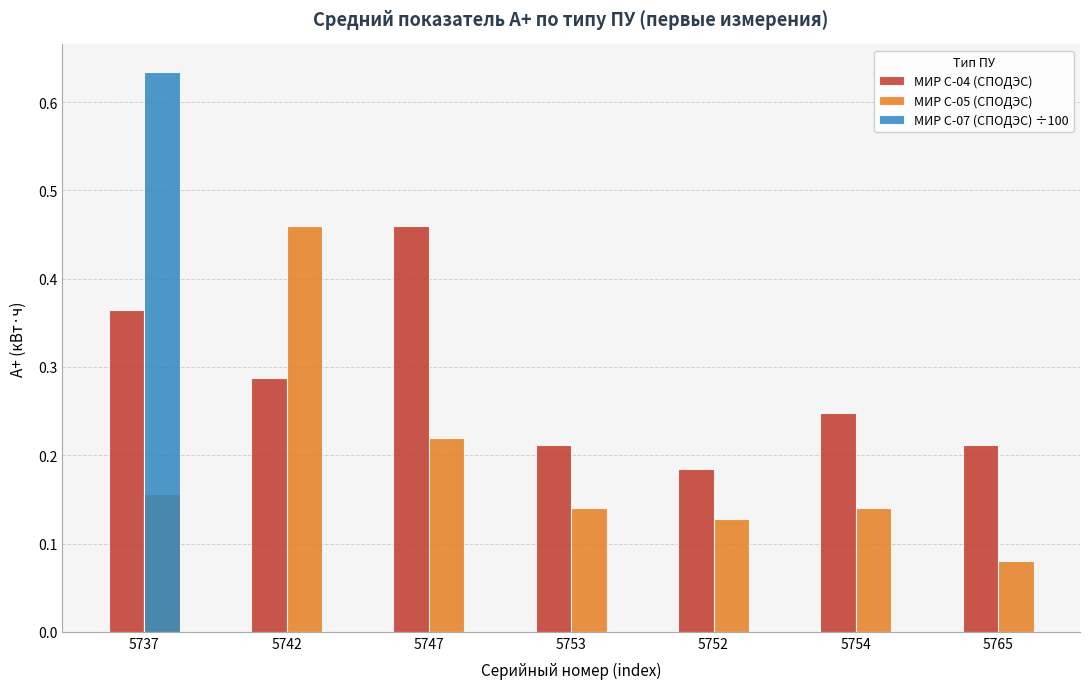

Which series changed the most between 5737 and 5765?

МИР С-07 (СПОДЭС) ÷100